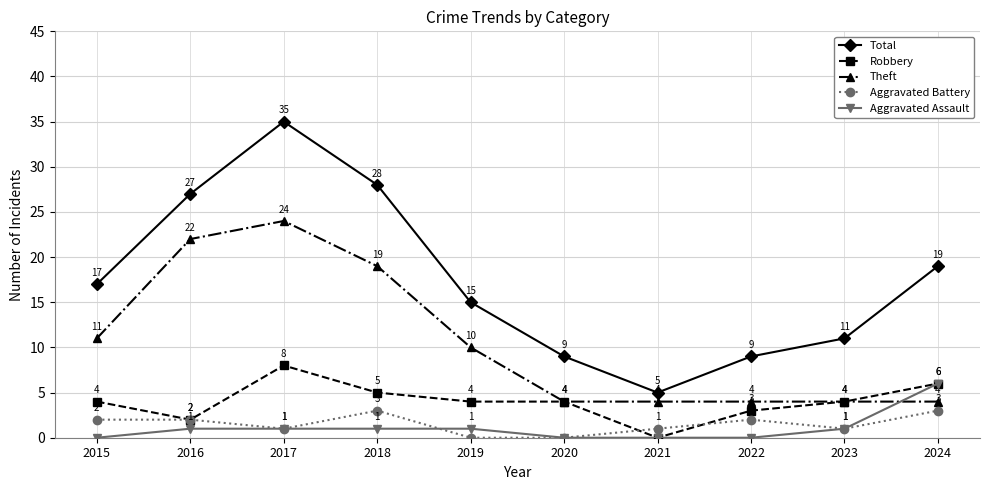

Reading left to right, list all the values displayed in this chart.

Total: 2015=17	2016=27	2017=35	2018=28	2019=15	2020=9	2021=5	2022=9	2023=11	2024=19
Robbery: 2015=4	2016=2	2017=8	2018=5	2019=4	2020=4	2021=0	2022=3	2023=4	2024=6
Theft: 2015=11	2016=22	2017=24	2018=19	2019=10	2020=4	2021=4	2022=4	2023=4	2024=4
Aggravated Battery: 2015=2	2016=2	2017=1	2018=3	2019=0	2020=0	2021=1	2022=2	2023=1	2024=3
Aggravated Assault: 2015=0	2016=1	2017=1	2018=1	2019=1	2020=0	2021=0	2022=0	2023=1	2024=6